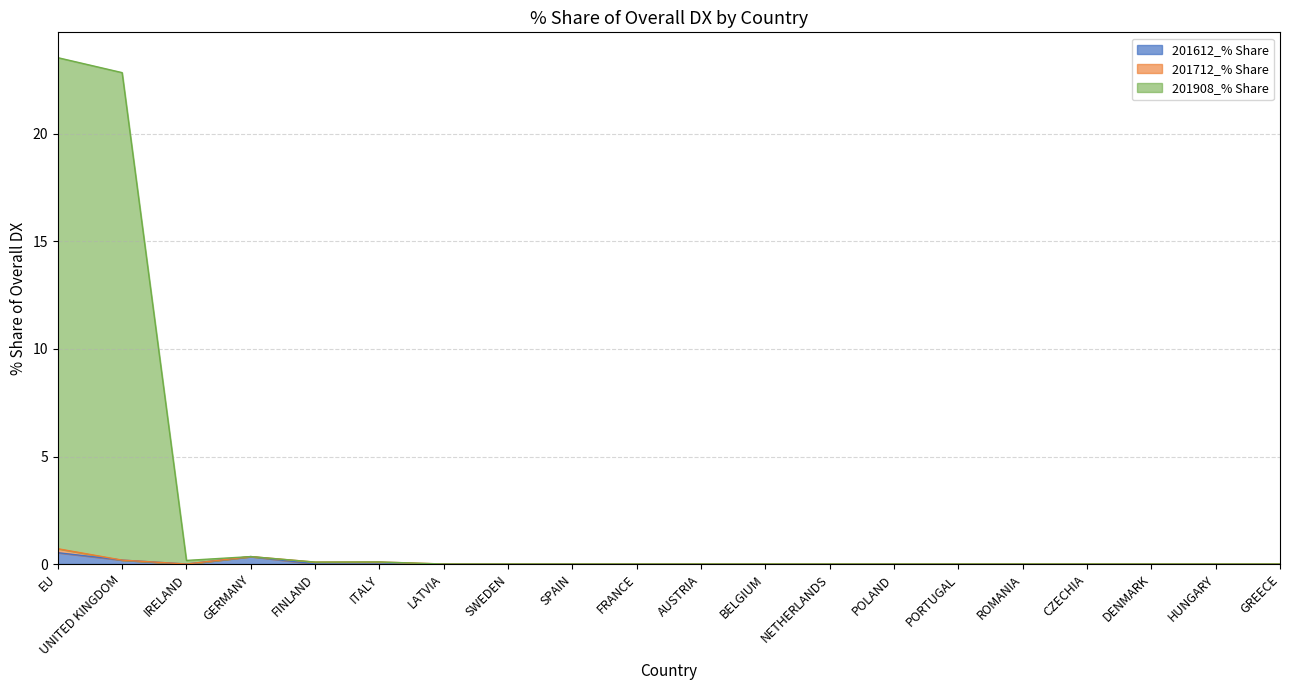

Which series has the largest total across all categories?

201908_% Share